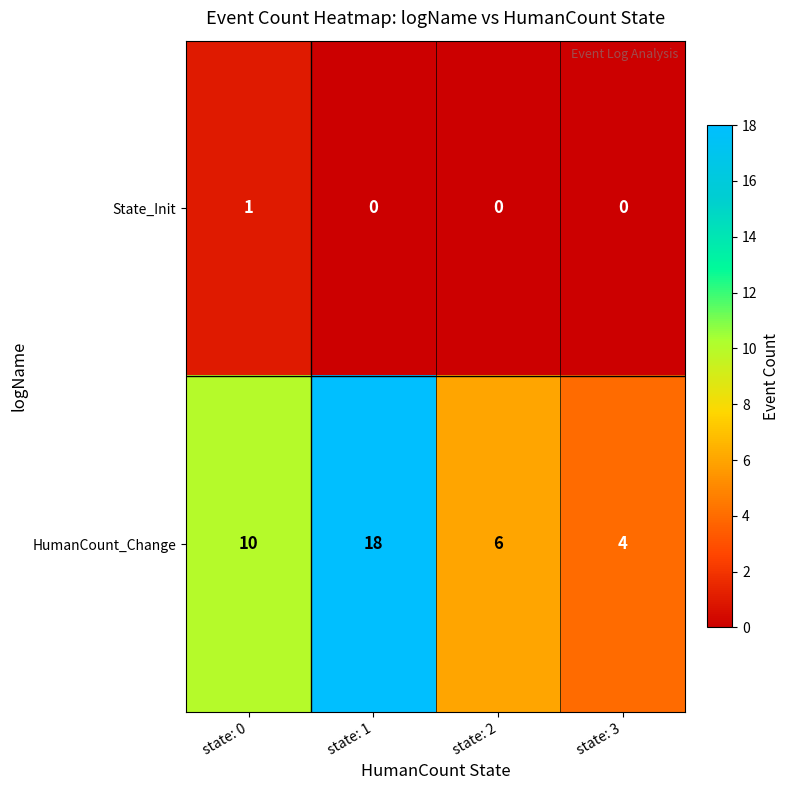

What is the spread (max minus min) of values at state: 2?

6